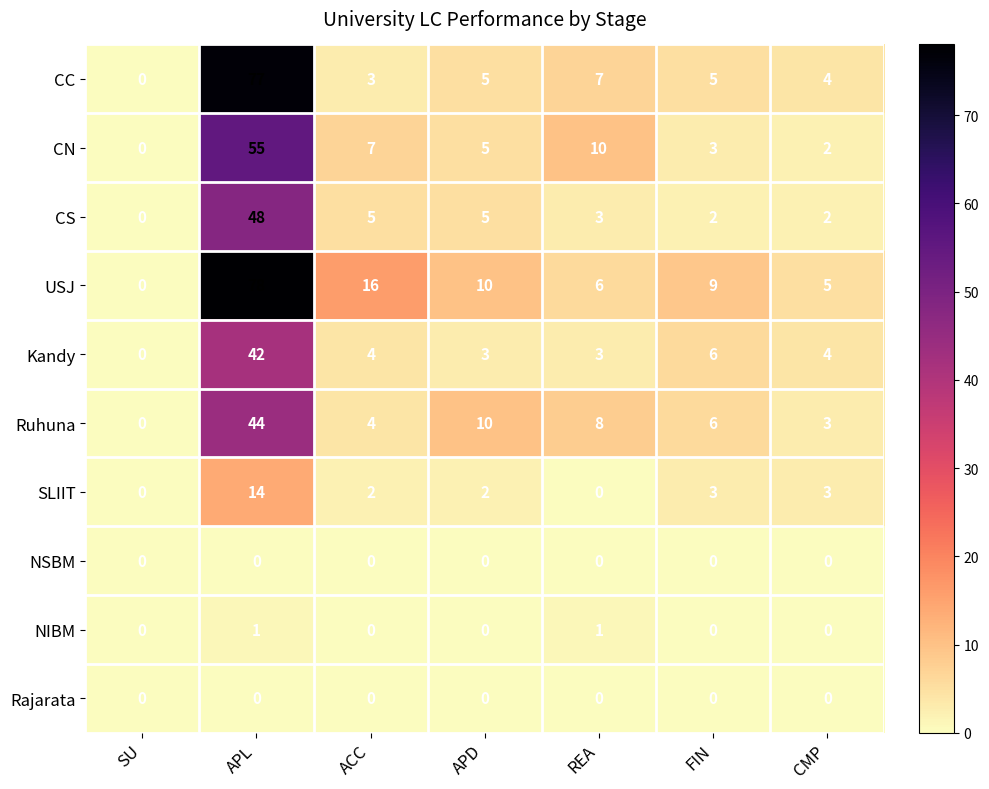

What is the difference between the highest and lowest values at ACC?

16